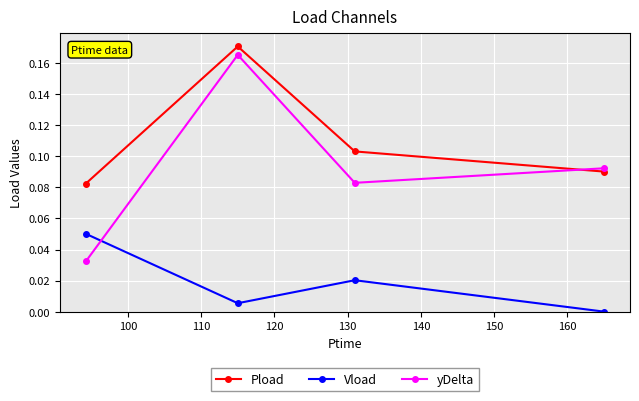

True or false: Vload has more than 0 points higher than both neighbors.

True